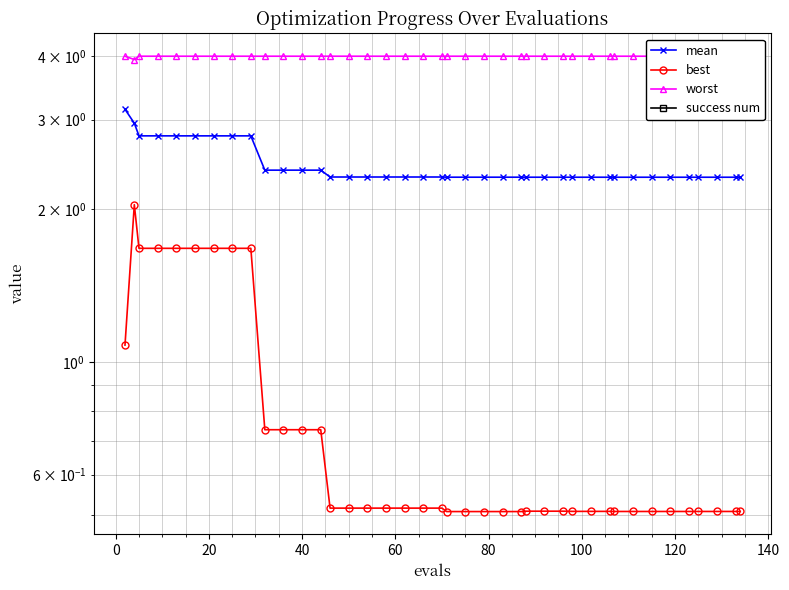

Which series has the widest spread of values?

best